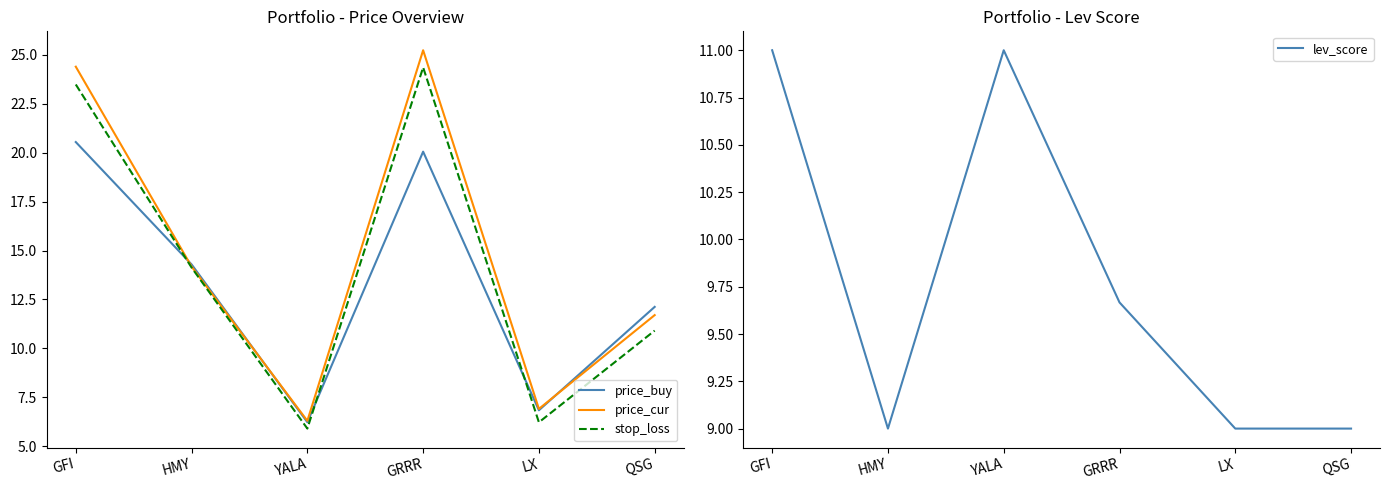

At which category does the chart reach its minimum across all series?

YALA